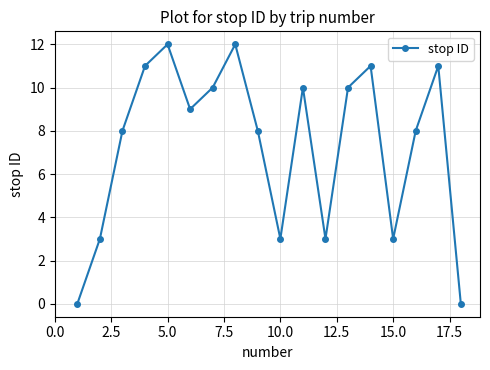

What is the average value?

7